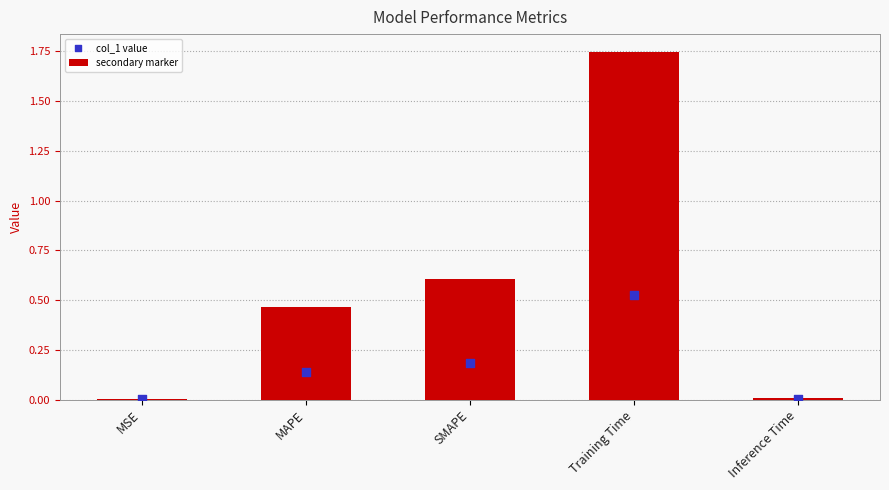

Which series reaches the maximum Y coordinate?

col_1